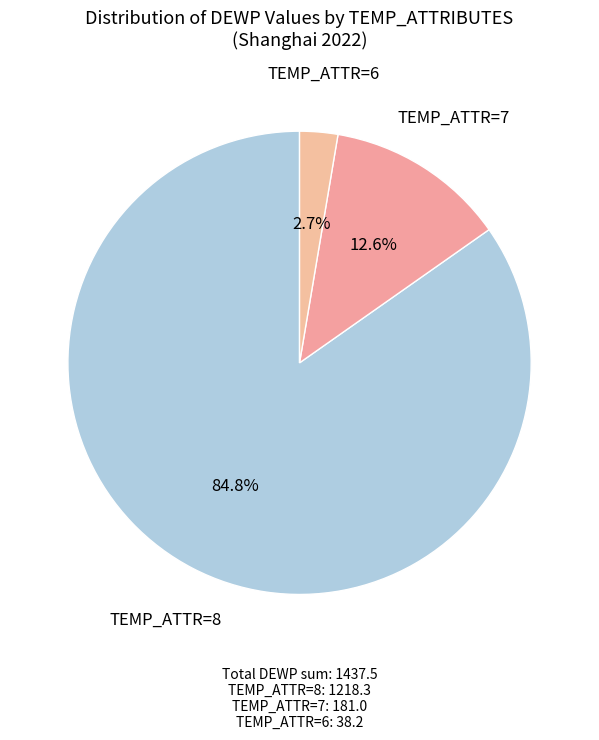

Count the number of slices in the pie.

3